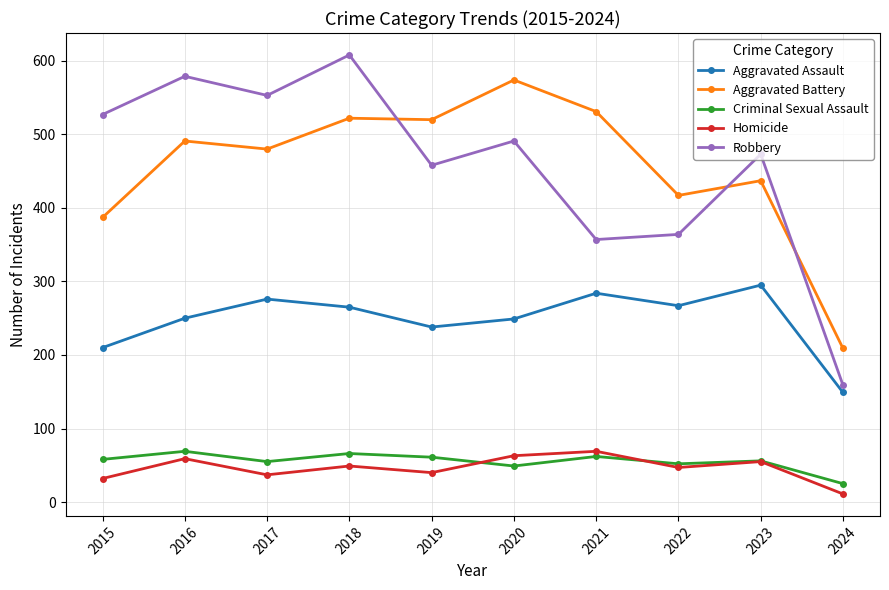

Is the value of Robbery at 2019 greater than the value of Aggravated Assault at 2022?

Yes